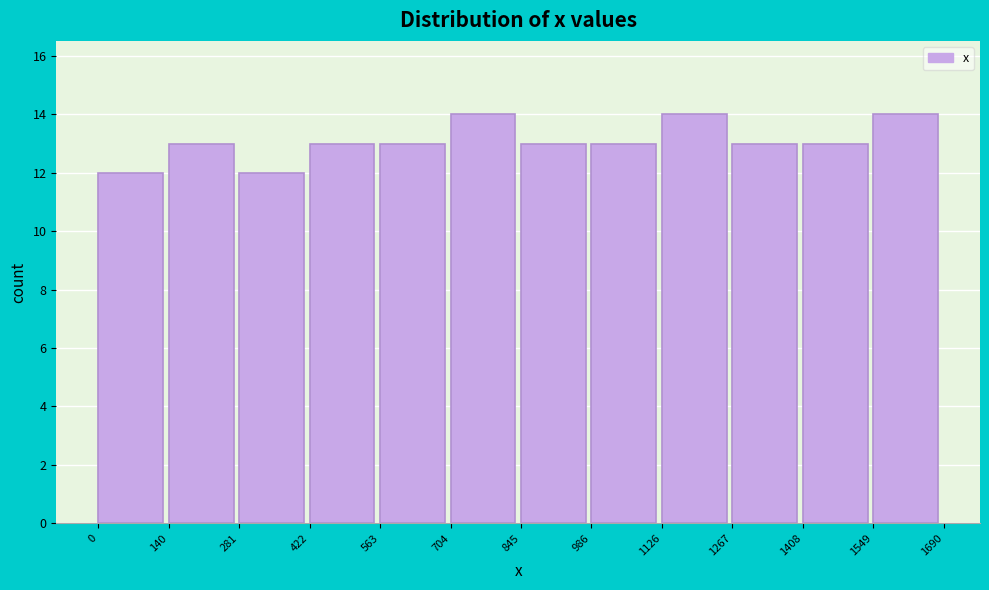

Reading left to right, transcribe this chart: for each bar, give the range it covers on the x-axis and its height. The values are not printed on the chart, so give them approximately, as read against the axis.

0 to 140: 12
140 to 281: 13
281 to 422: 12
422 to 563: 13
563 to 704: 13
704 to 845: 14
845 to 986: 13
986 to 1126: 13
1126 to 1267: 14
1267 to 1408: 13
1408 to 1549: 13
1549 to 1690: 14